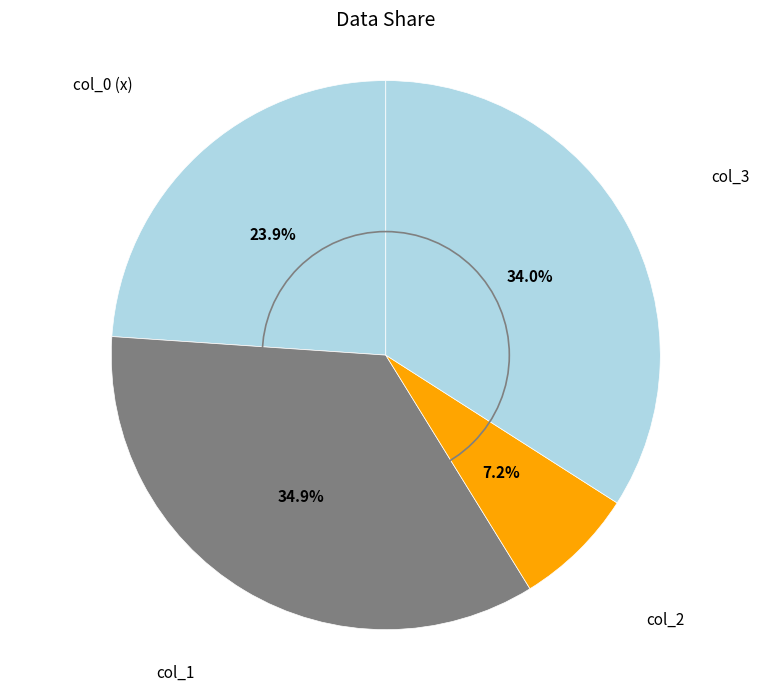

Is col_0 (x) the majority of the pie?

No